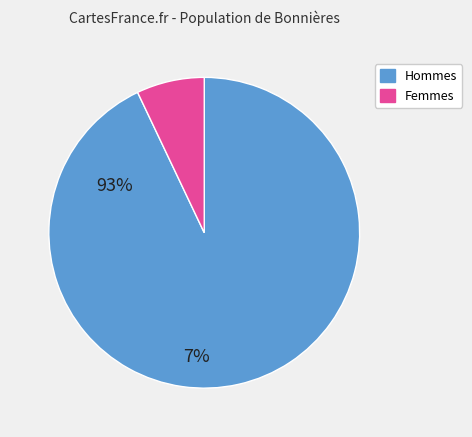

Count the number of slices in the pie.

2